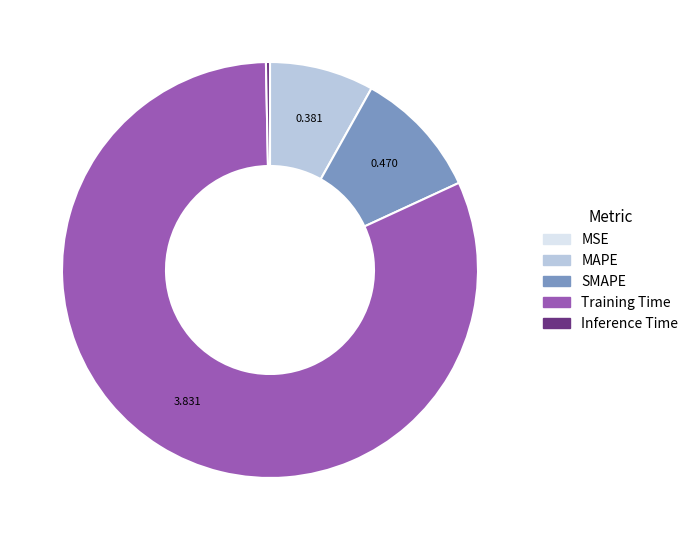

Which category has the biggest portion of the pie?

Training Time